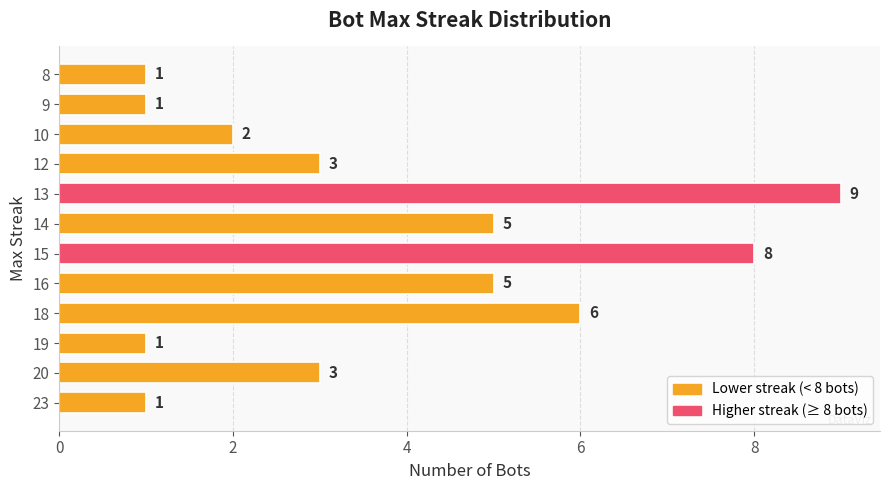

What is the approximate value at 15?

8